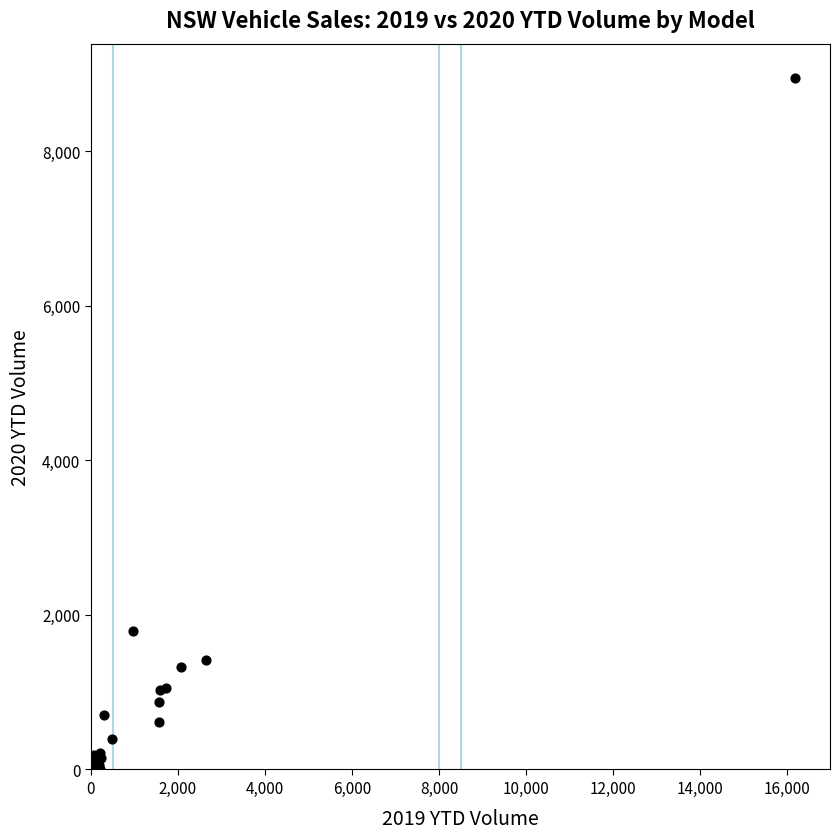

What Y value in the scatter plot is closest to 4471?

1797